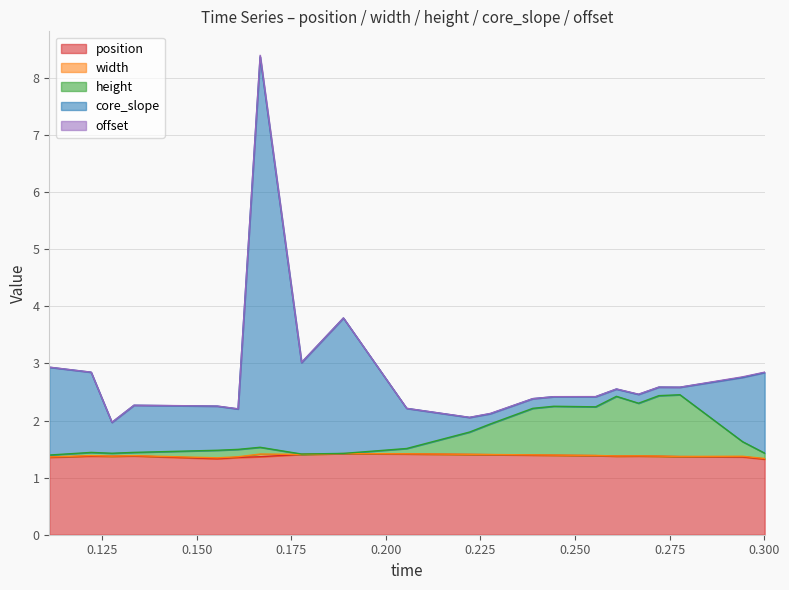

What position from the right is 0.277715?

3